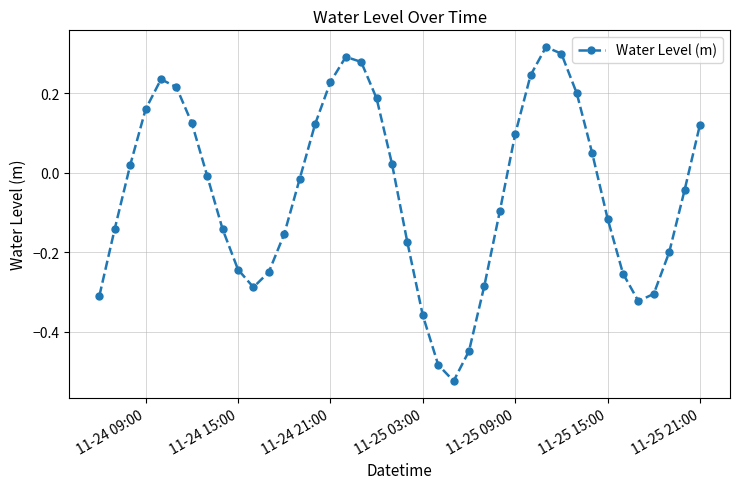

True or false: there are more than 2 points higher than both neighbors.

True